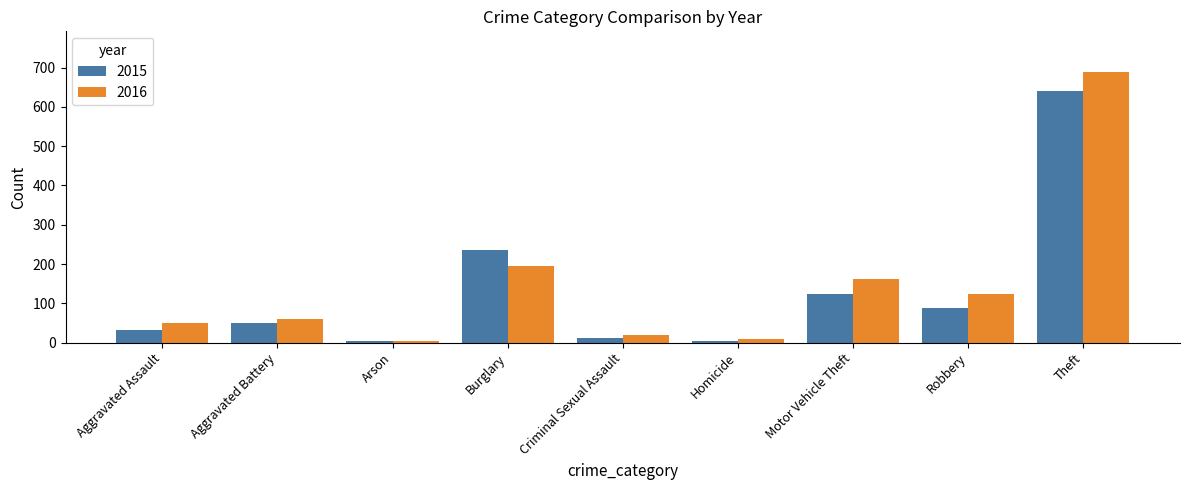

What is the difference between the 2015 values at Arson and Robbery?

84